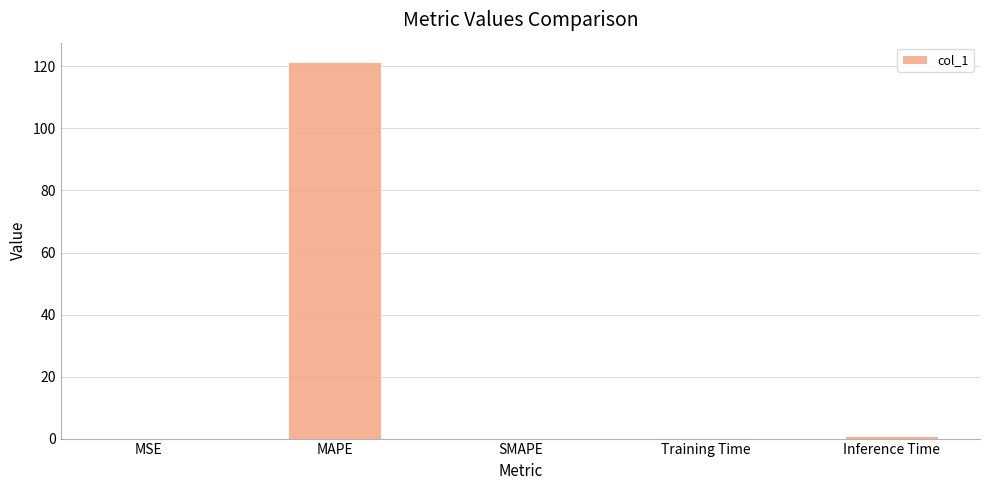

What is the maximum value shown in the chart?

121.6